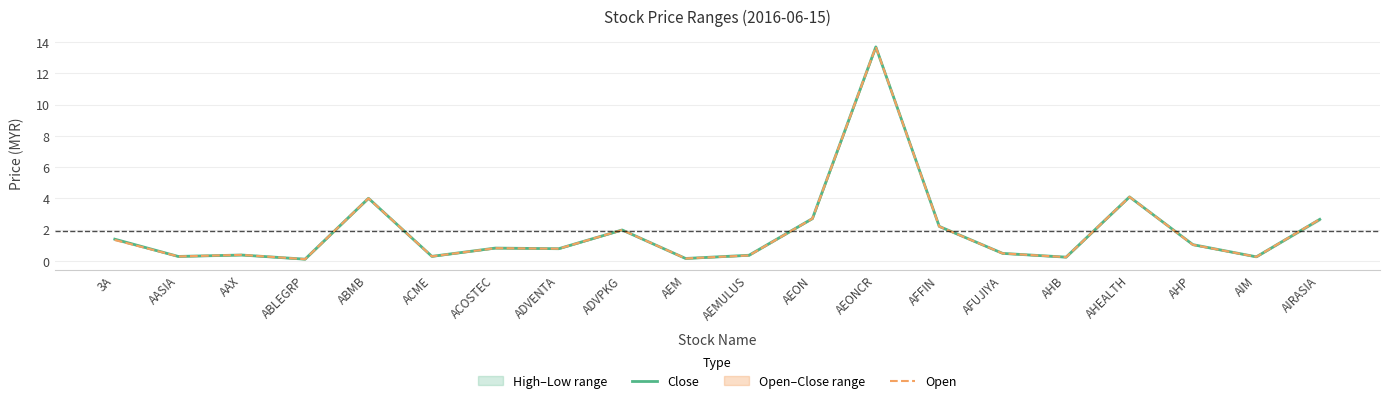

Which category has the lowest value in the Open series?

ABLEGRP